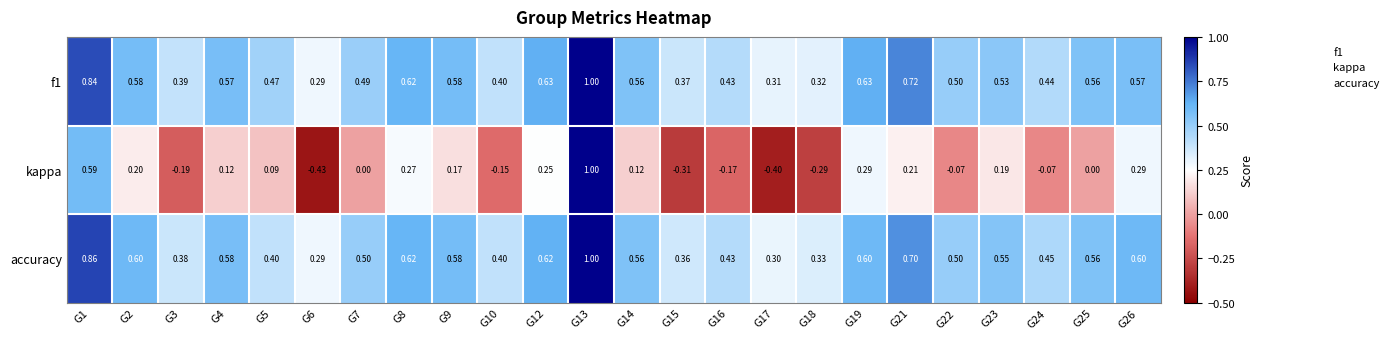

At how many categories does at least one series exceed 0?

24